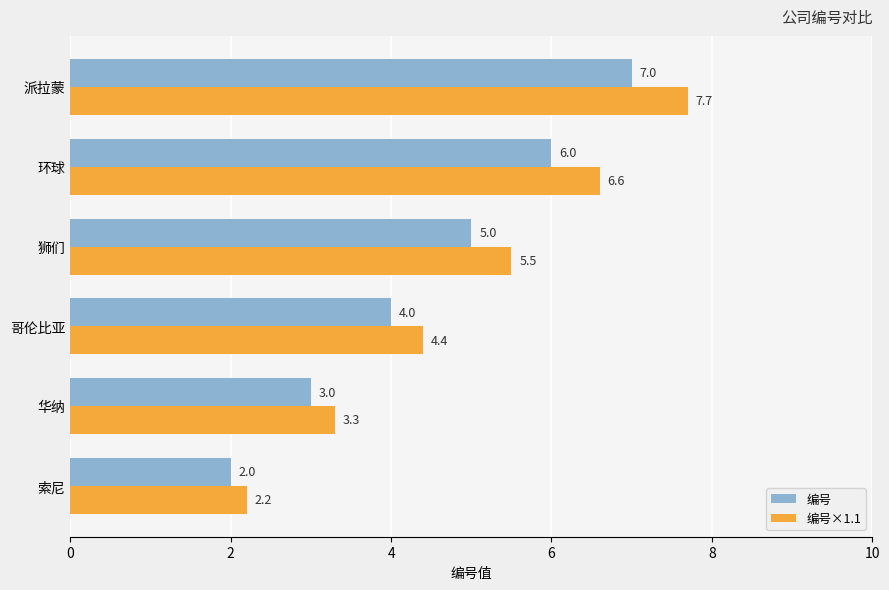

Which series has the largest range (max minus min)?

编号×1.1